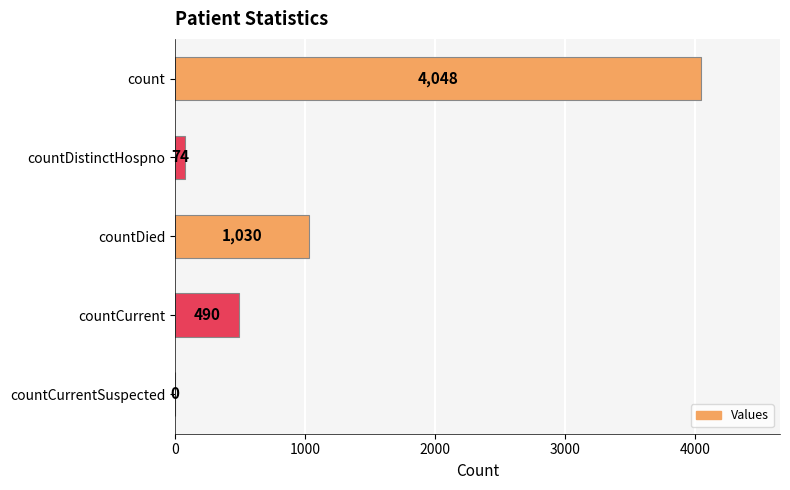

Is it true that the value at count is 1590?

False